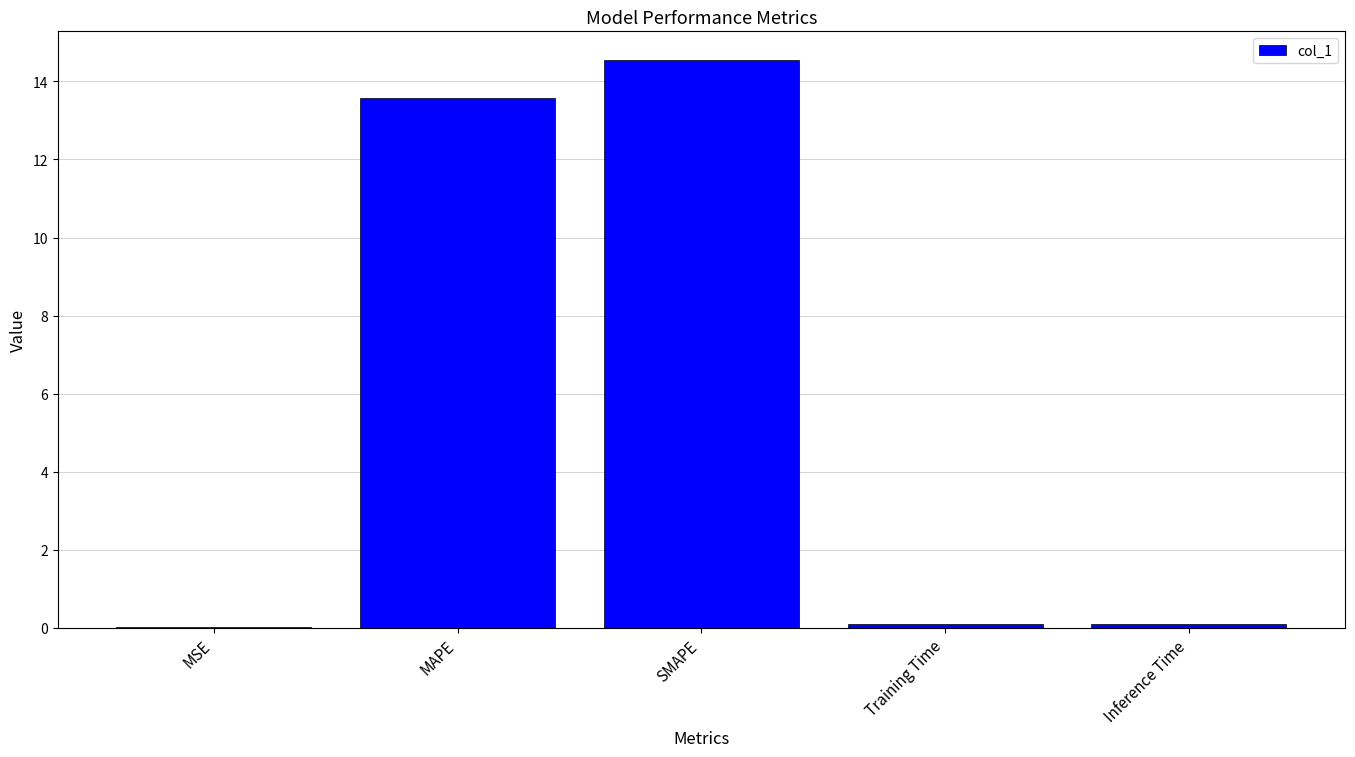

What is the greatest value displayed?

14.6